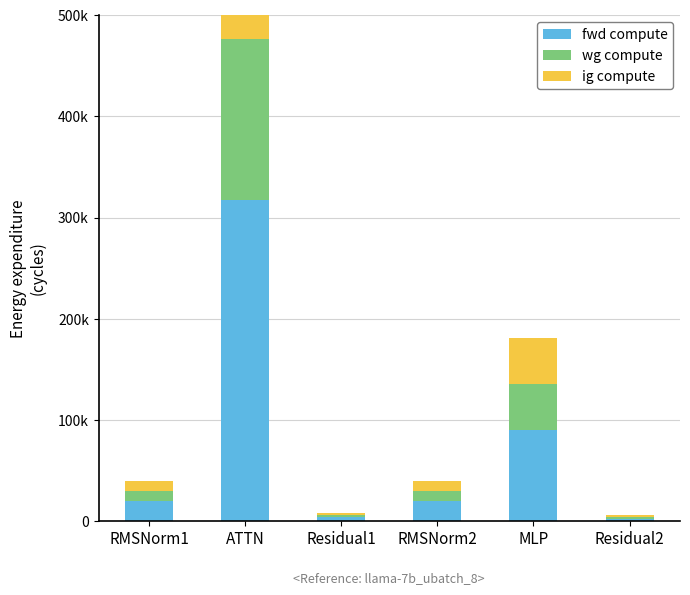

What is the smallest value displayed?

2041.0